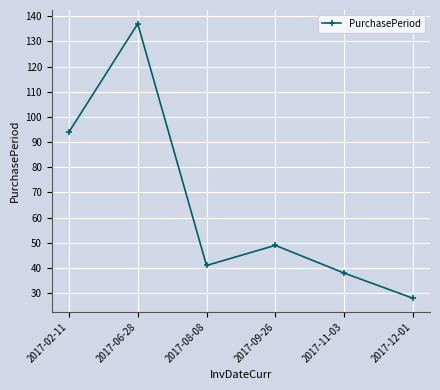

What is the approximate value at 2017-12-01?

28